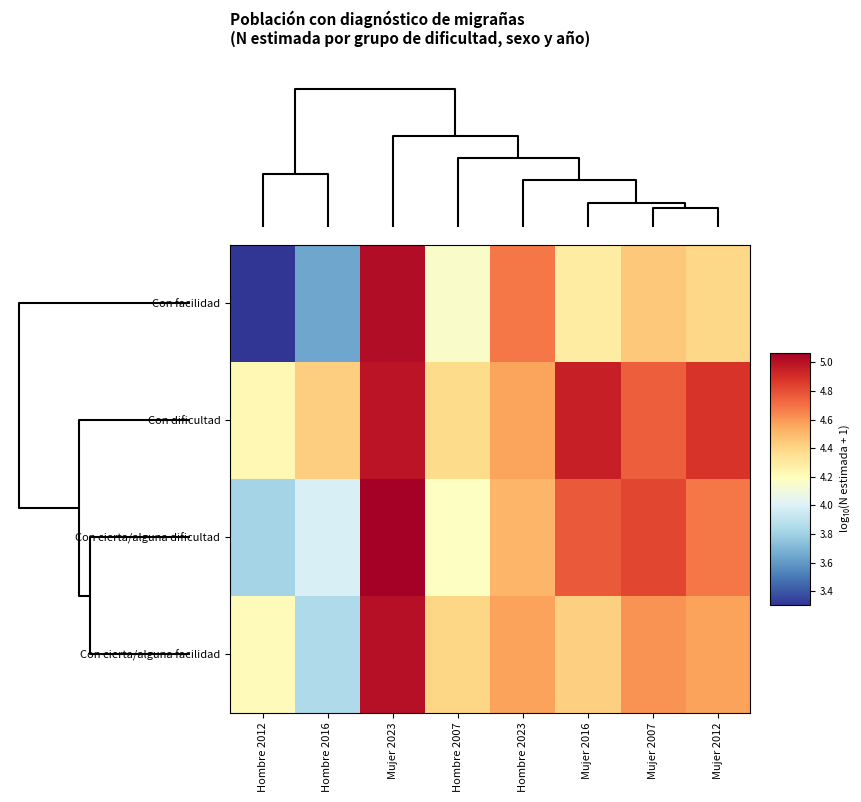

Count the number of categories in the chart.

8